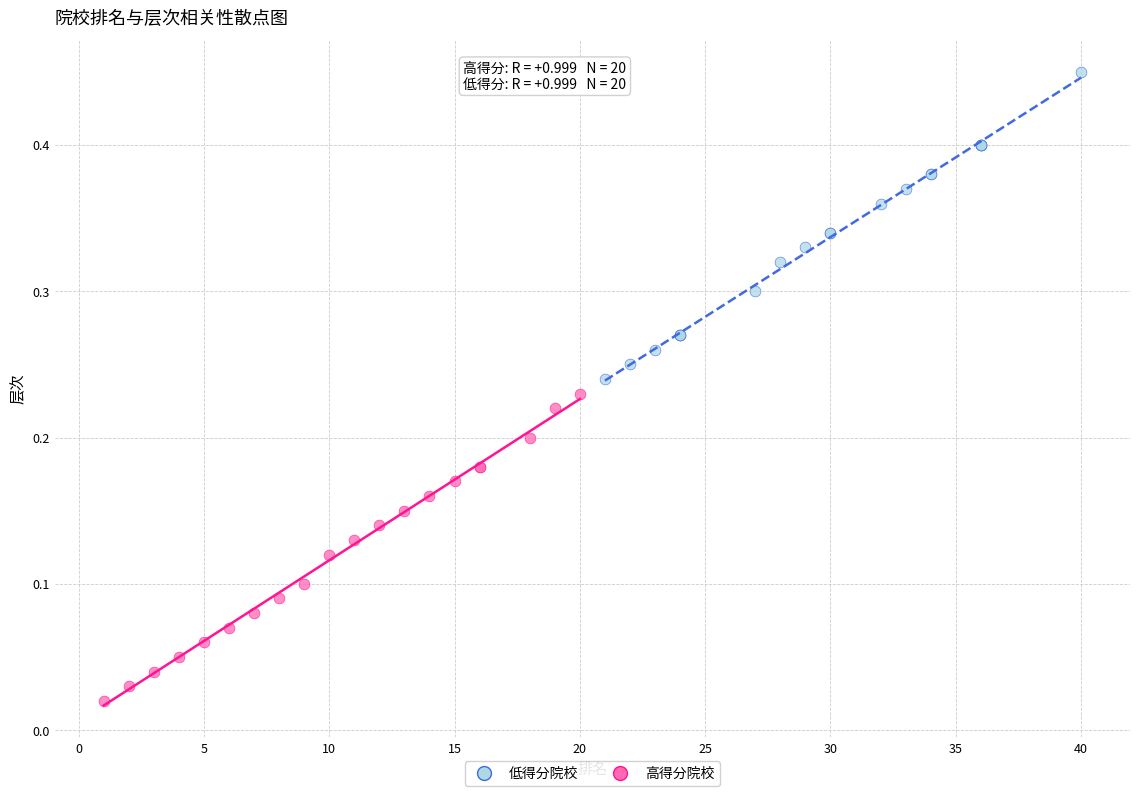

What are all the series names shown in the legend?

低得分院校, 高得分院校